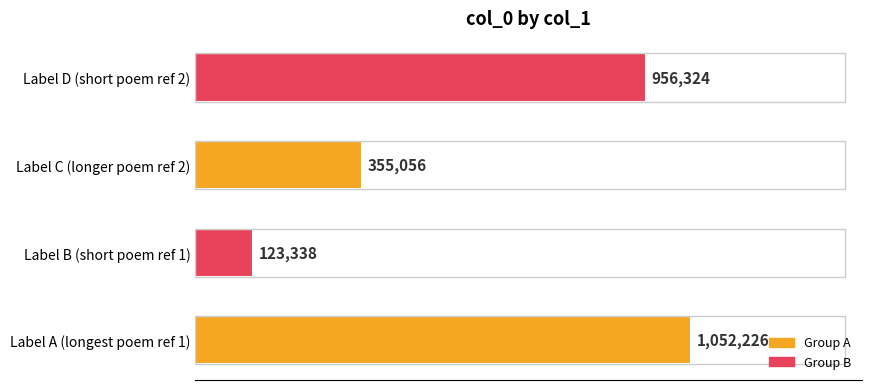

How many values are between 355056 and 1052226?

3